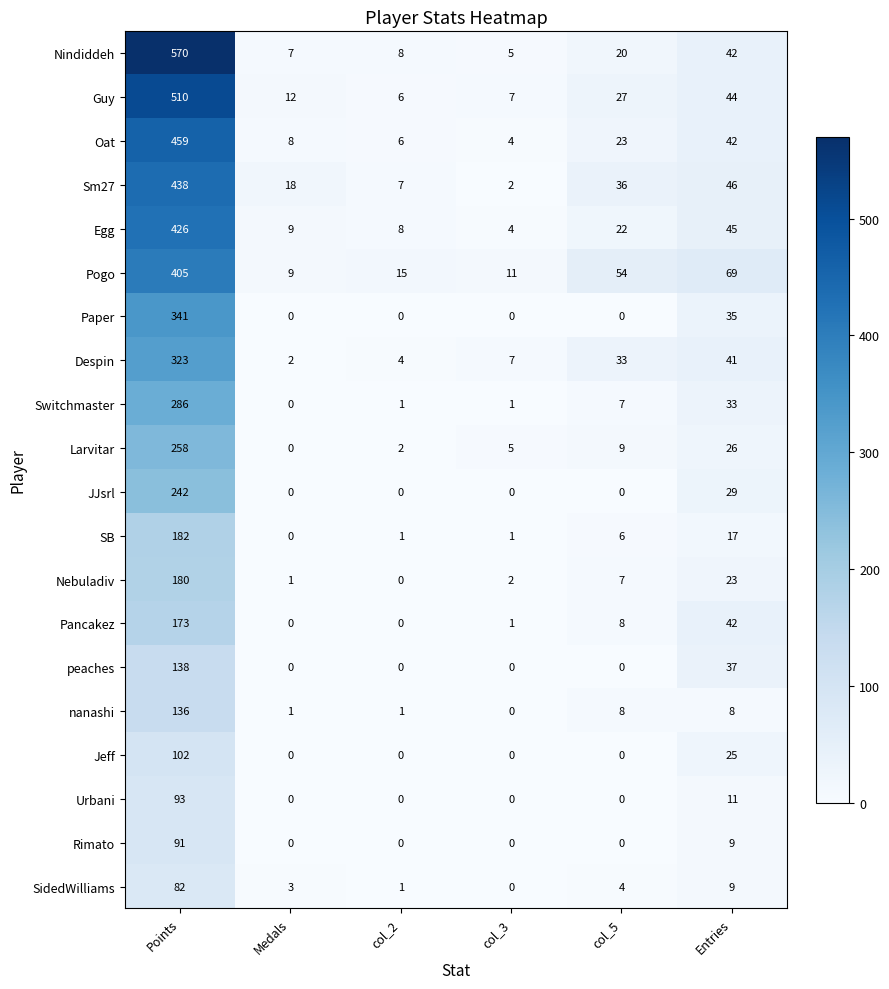

What is the total value across all series at col_2?

60